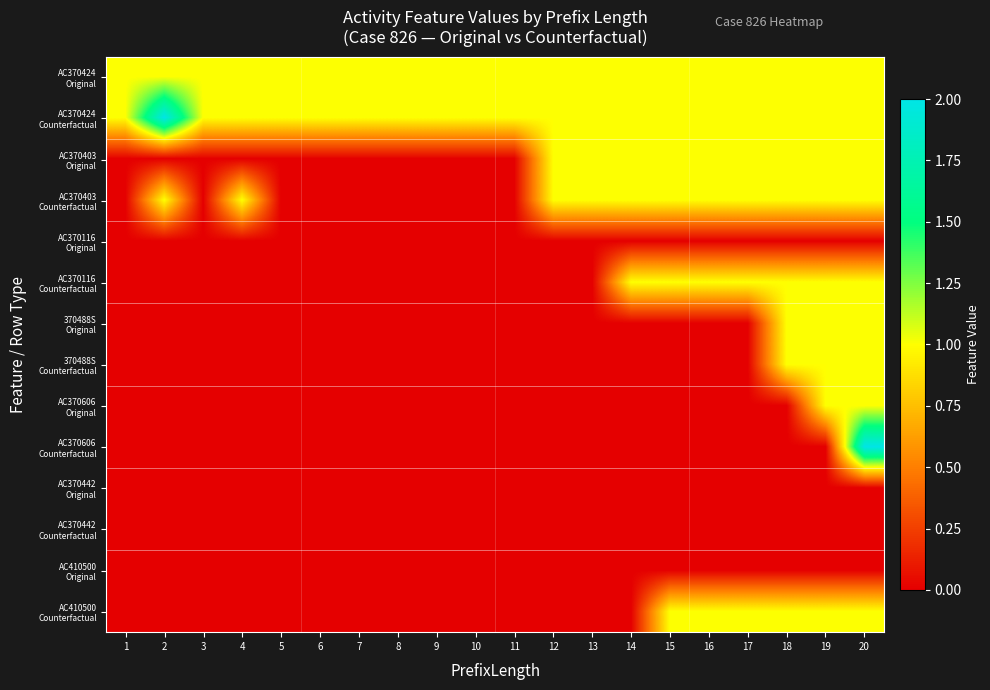

How many series are shown in this chart?

14